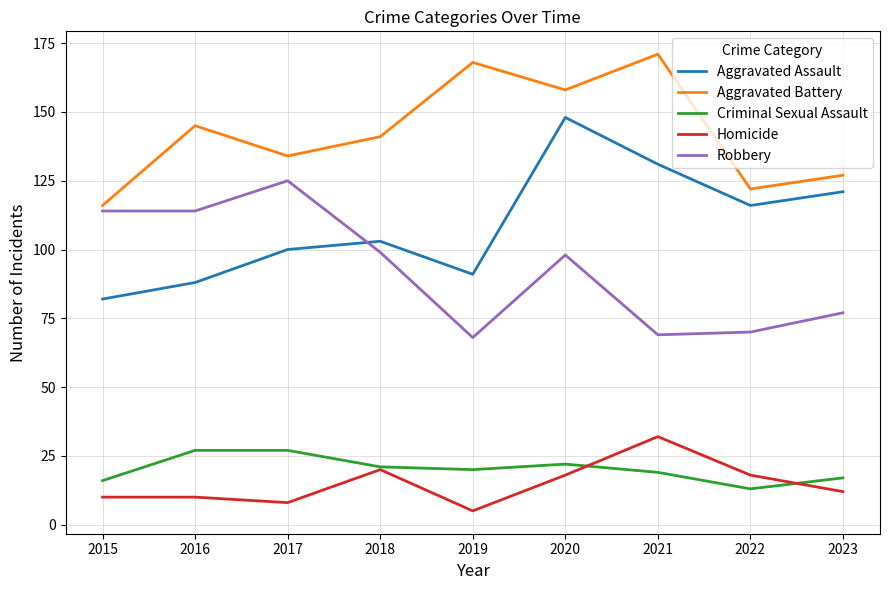

The Robbery series shows 43 at 2022. True or false?

False